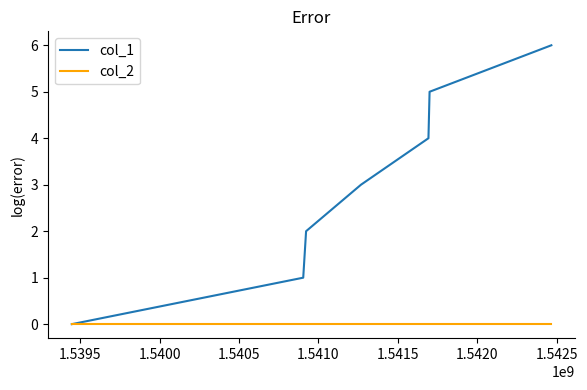

How many lines are shown in the chart?

2